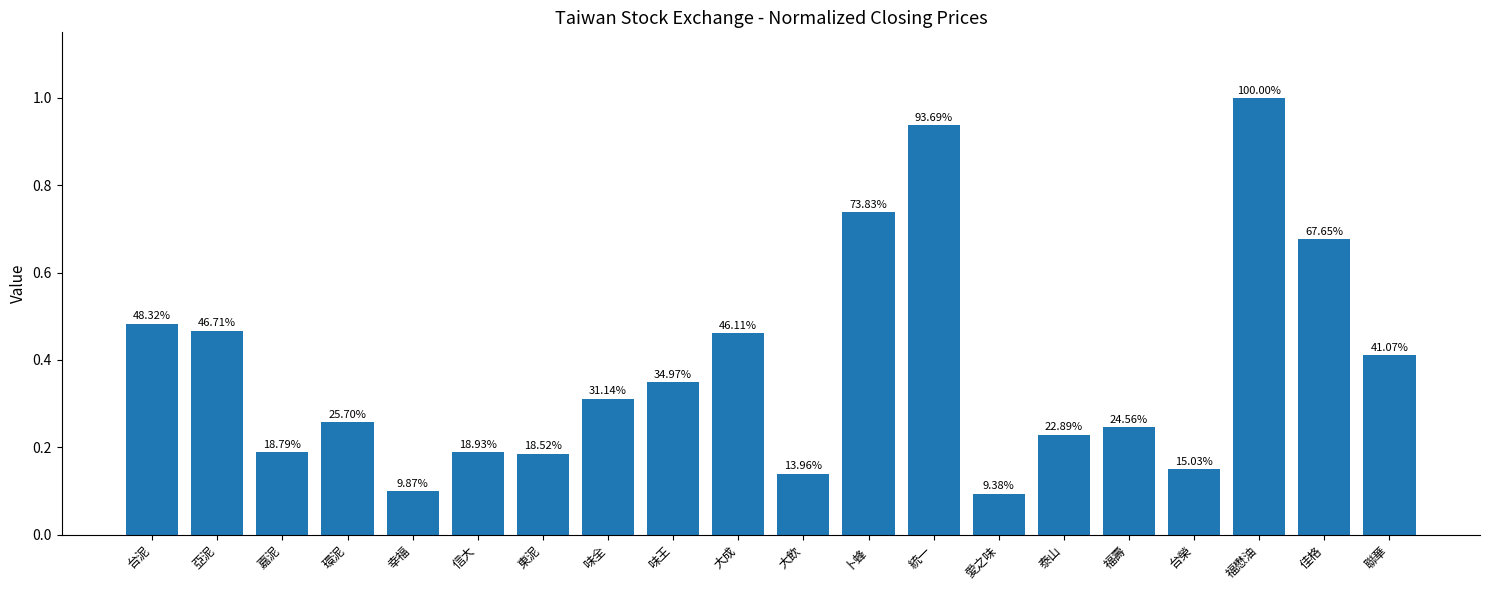

Are the bars horizontal?

No